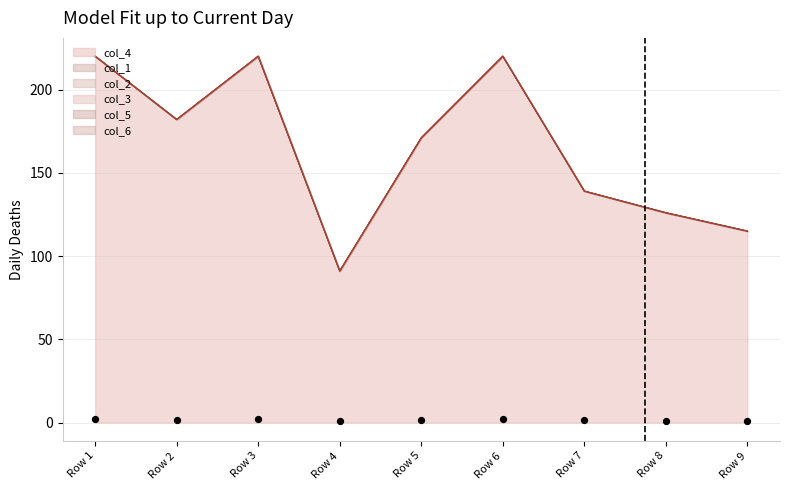

What are all the series names shown in the legend?

col_4, col_1, col_2, col_3, col_5, col_6